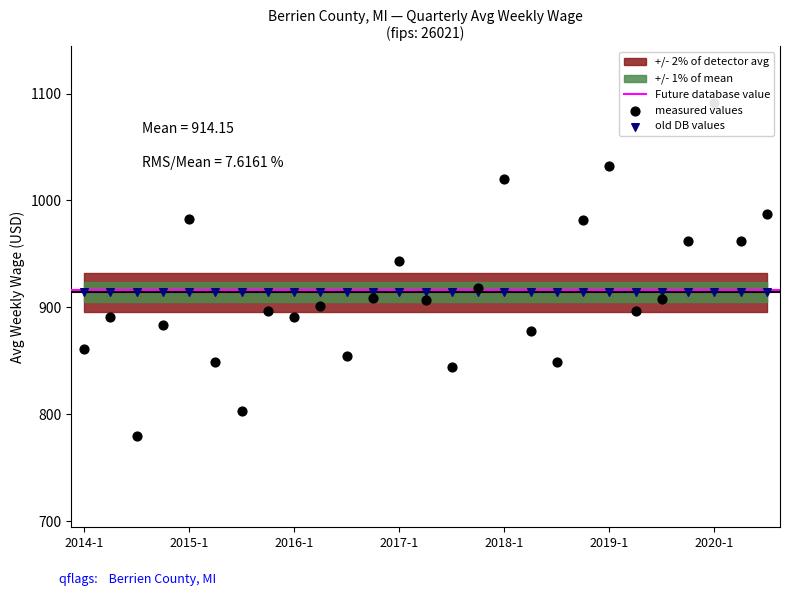

Which has a higher value, 2014-1 or 2017-1?

2017-1